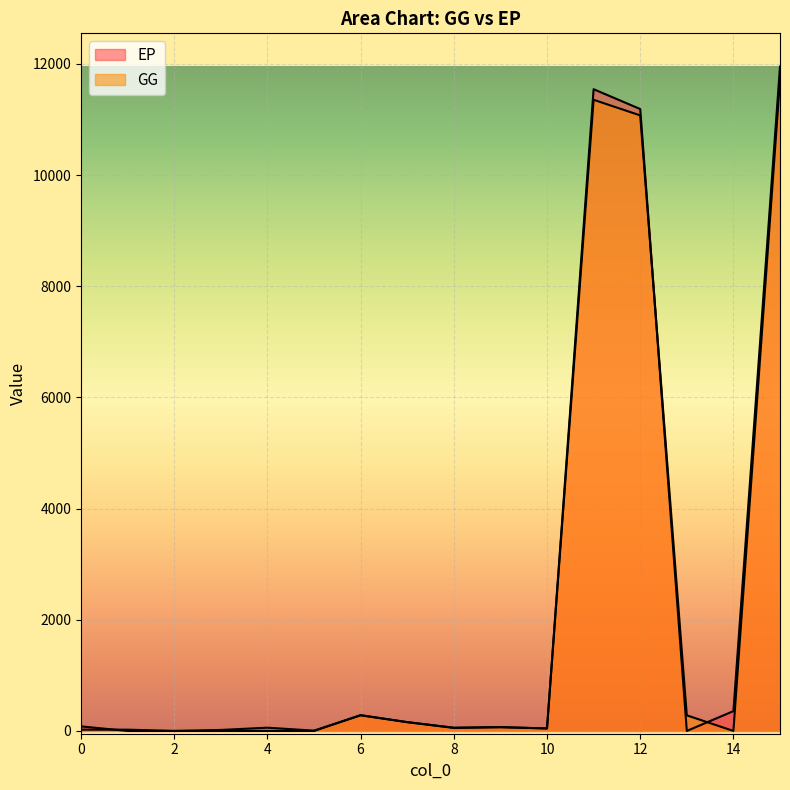

What is the sum of all GG values?

35077.3